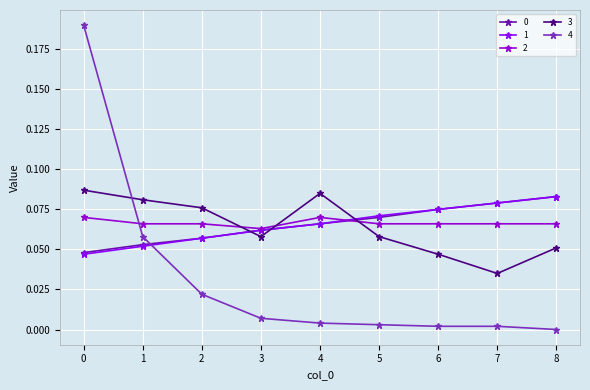

Which series has the largest range (max minus min)?

4